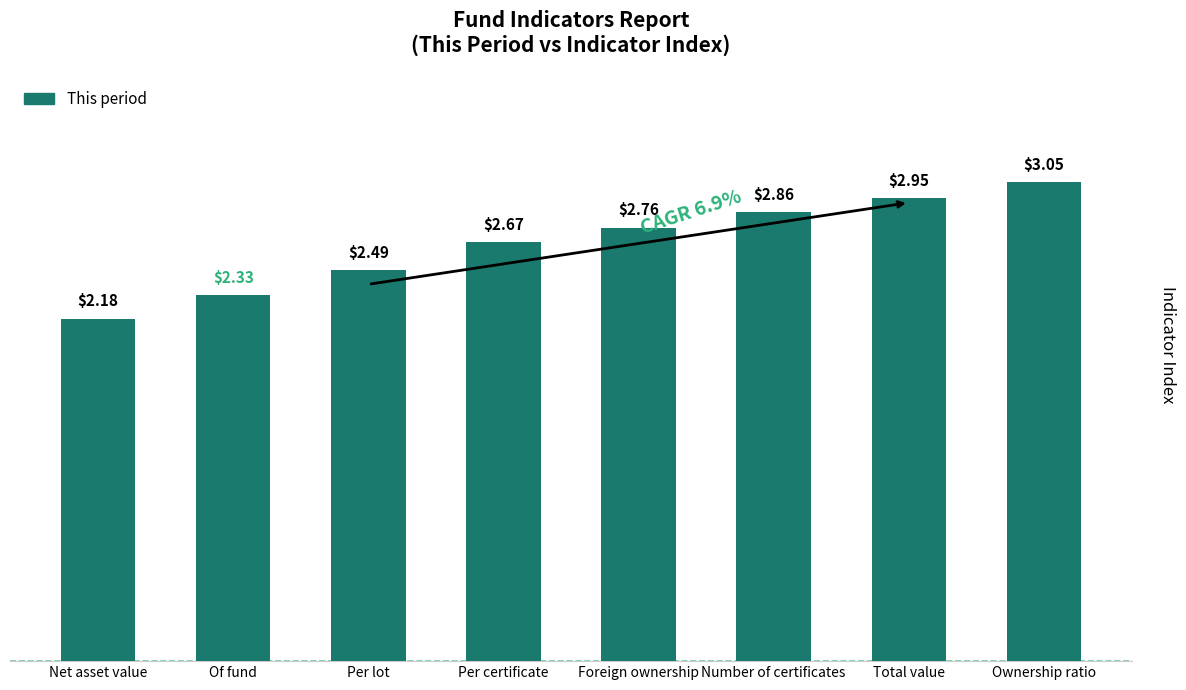

Between Ownership ratio and Of fund, which is larger?

Ownership ratio